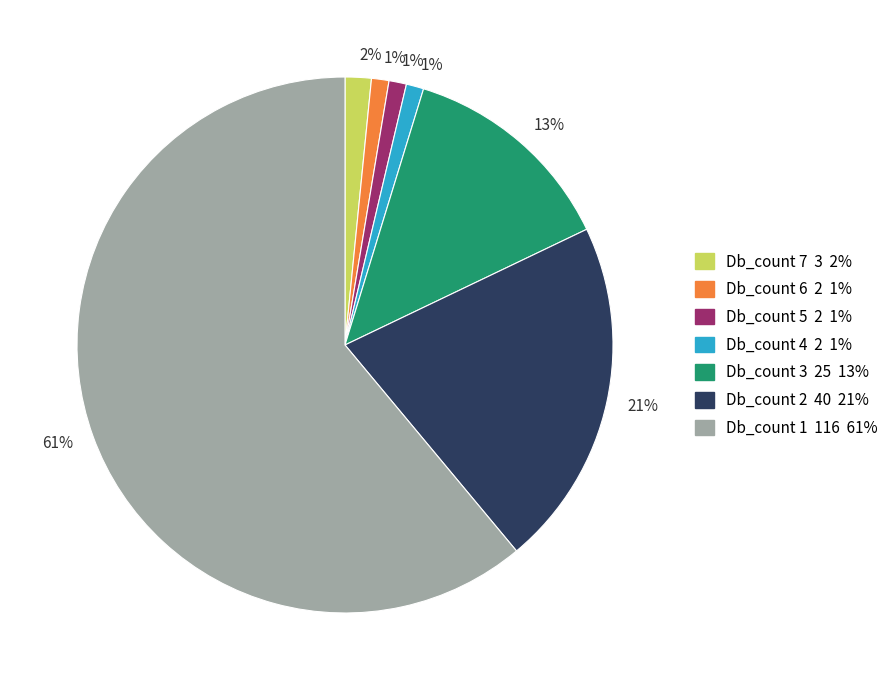

Does any single category account for the majority?

Yes